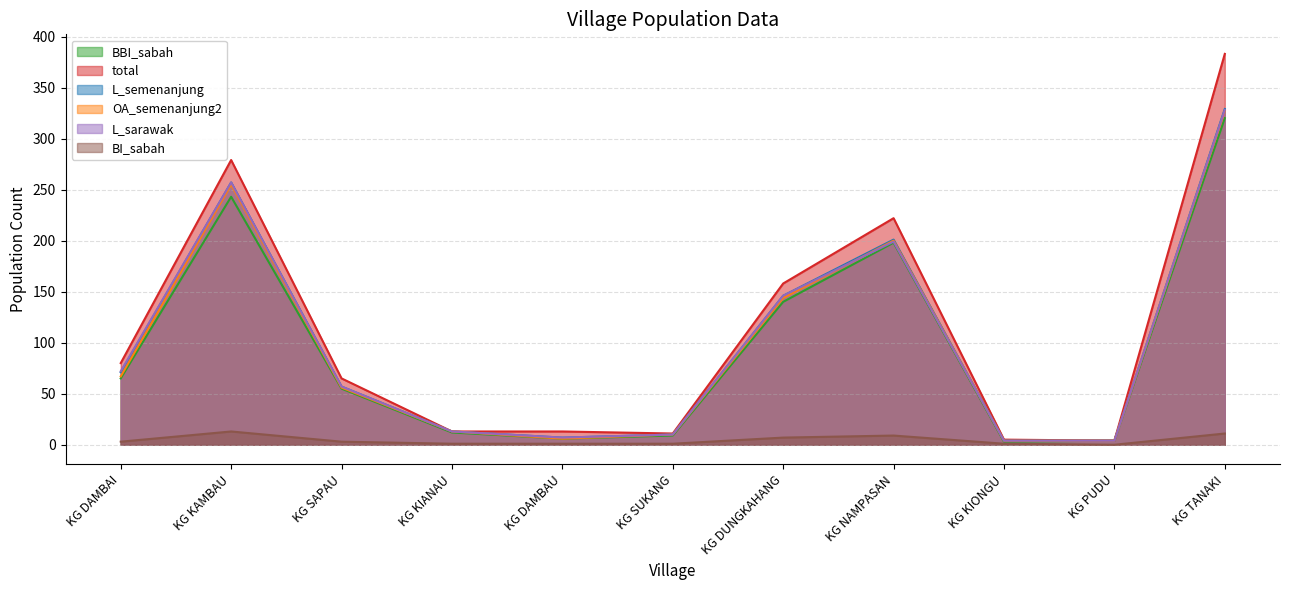

Which category has the lowest value across all series?

KG PUDU